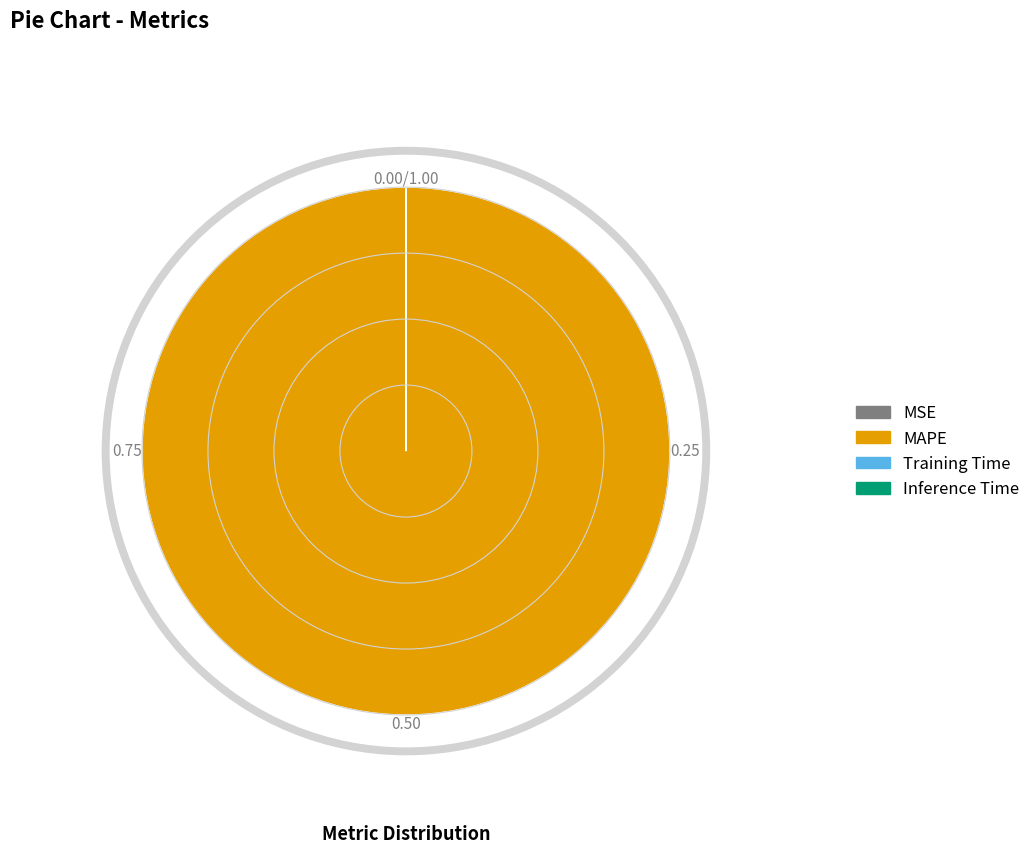

To the nearest percent, what is the difference between the MAPE and Inference Time slice percentages?

100%